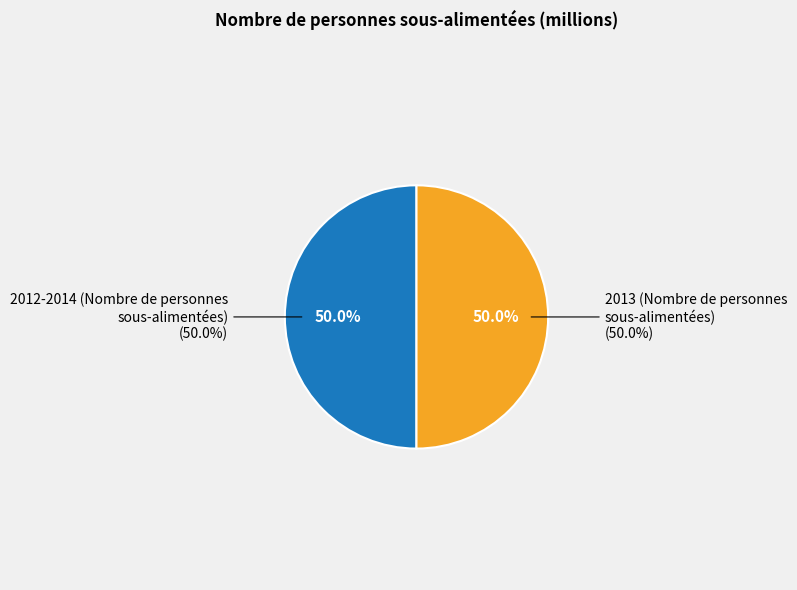

Is the sum of 2013 (Nombre de personnes
sous-alimentées) and 2012-2014 (Nombre de personnes
sous-alimentées) greater than half?

Yes